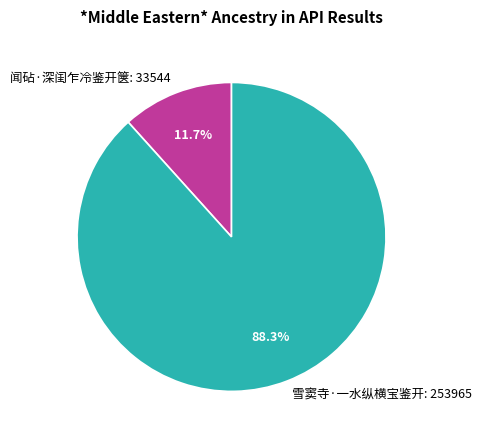

How many segments does this pie chart have?

2